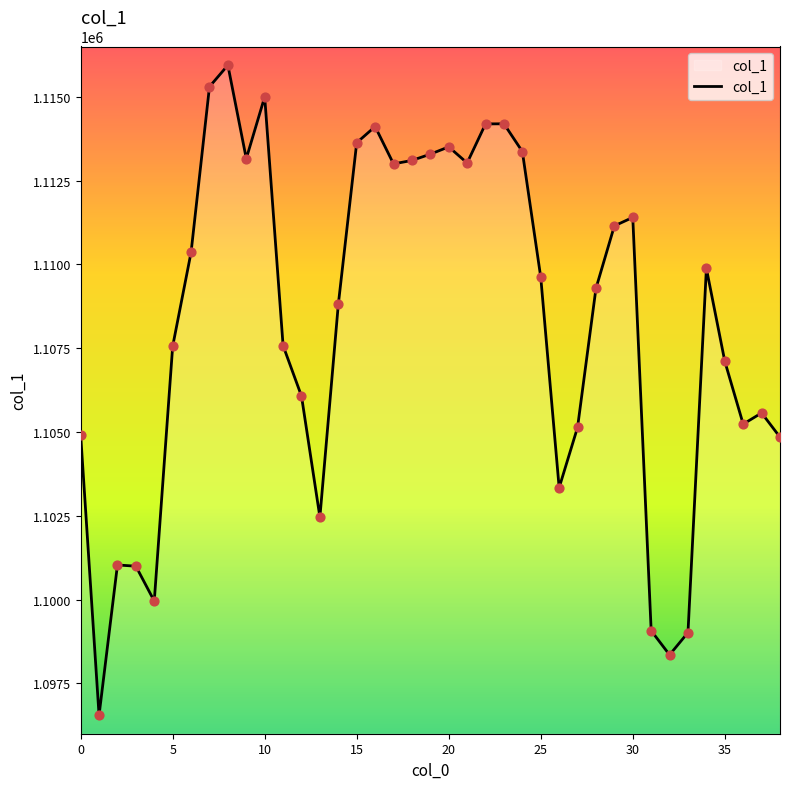

What is the difference between the maximum and minimum values?

19402.8